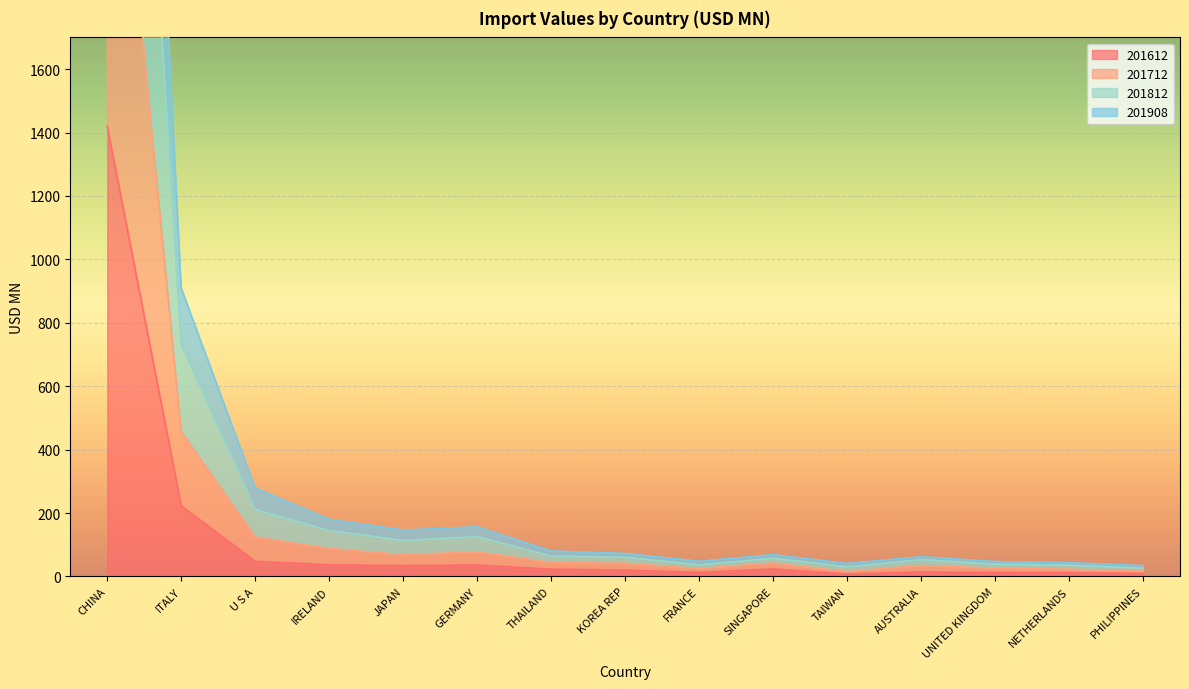

In 201612, how many points are higher than both neighbors (excluding endpoints)?

3